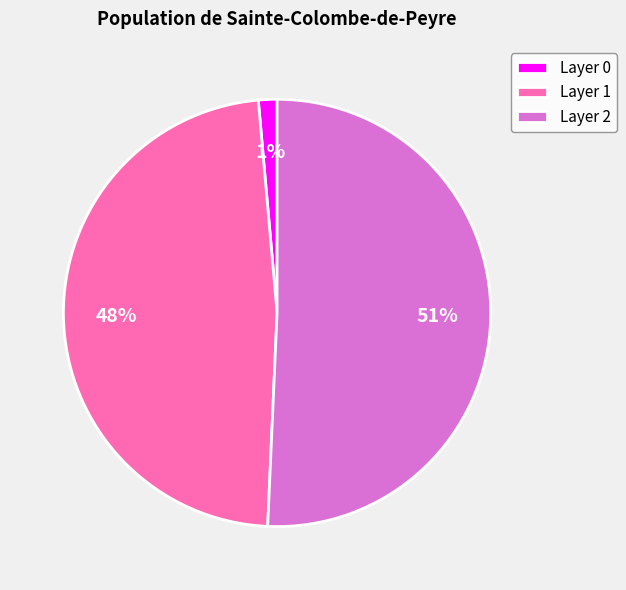

What is the largest slice in the pie chart?

Layer 2